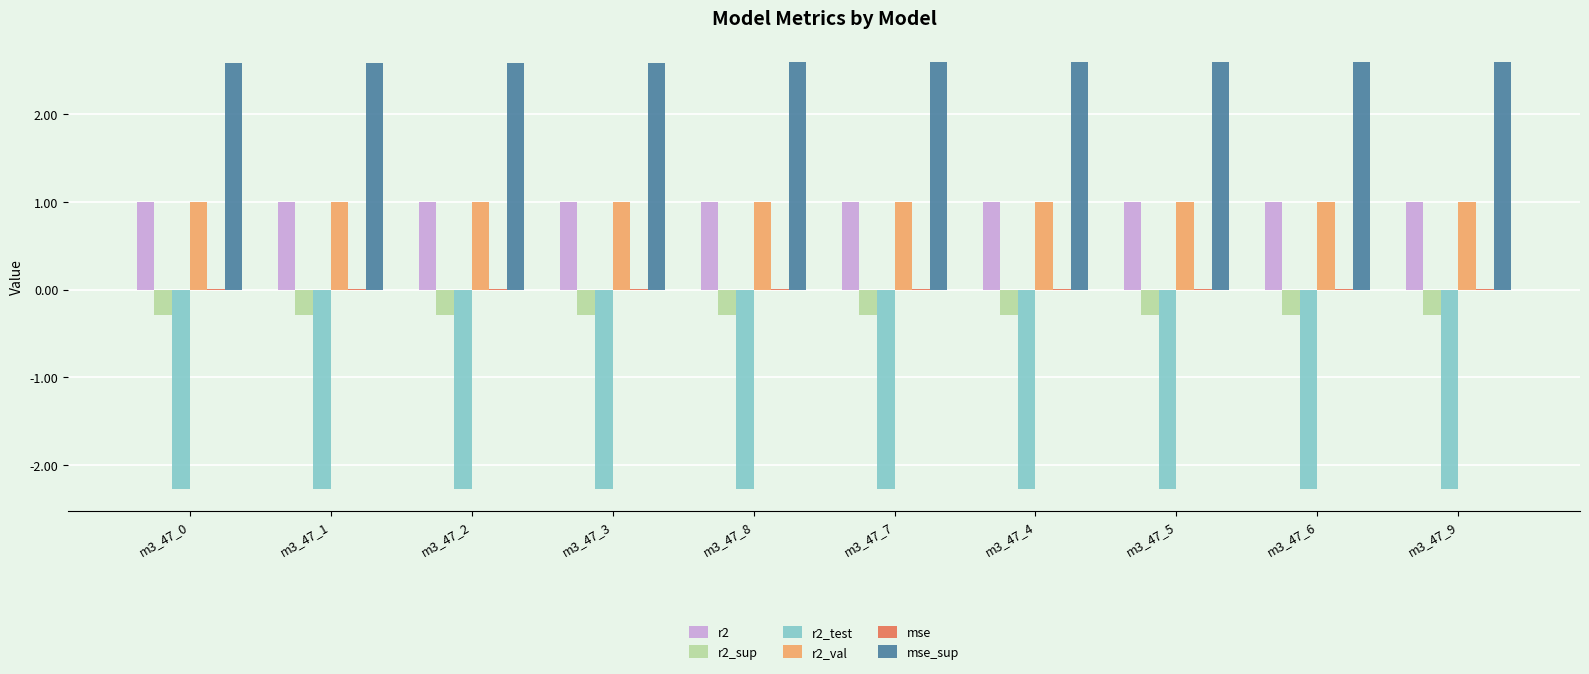

What is the greatest value displayed?

2.6